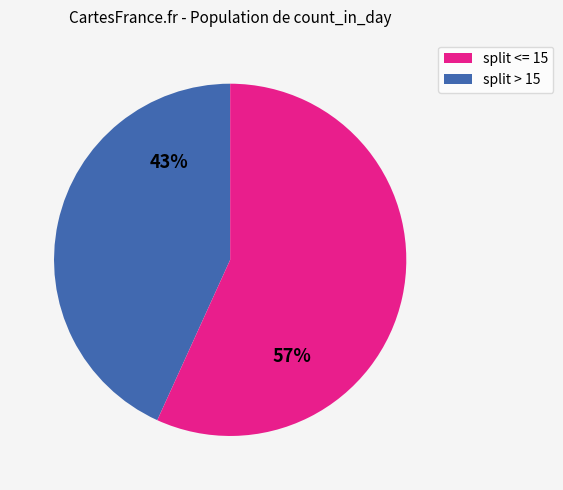

To the nearest percent, what is the average slice percentage?

50%